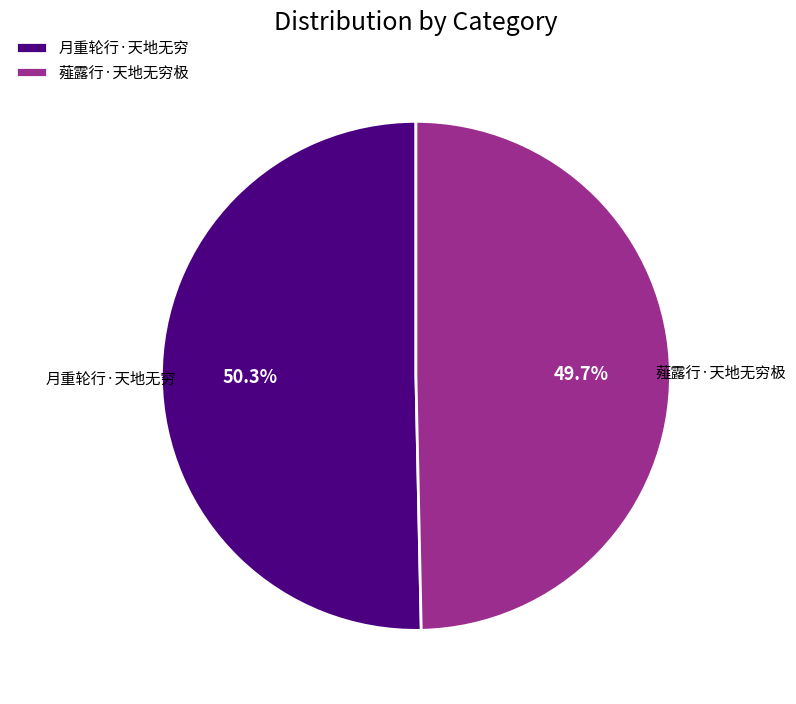

Is it true that 薤露行·天地无穷极 is 58% of the pie?

False